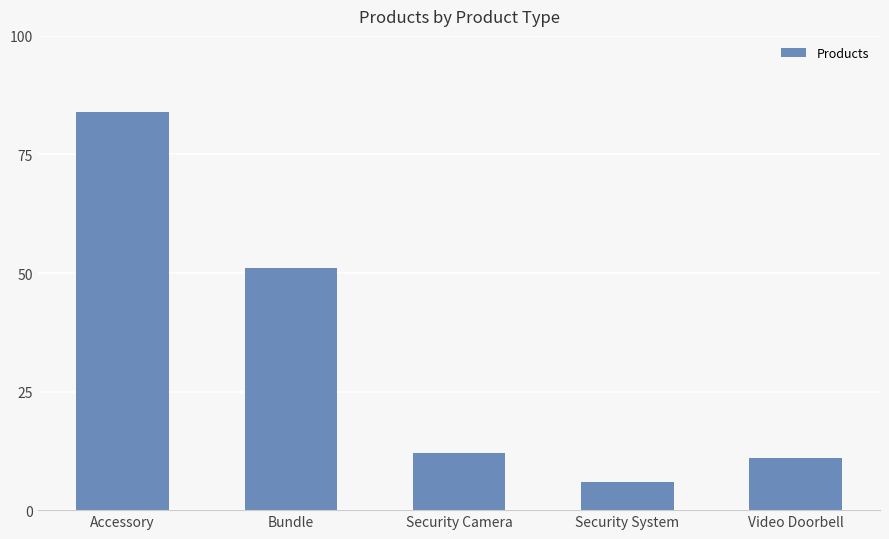

What is the sum of the values at Video Doorbell and Security Camera?

23